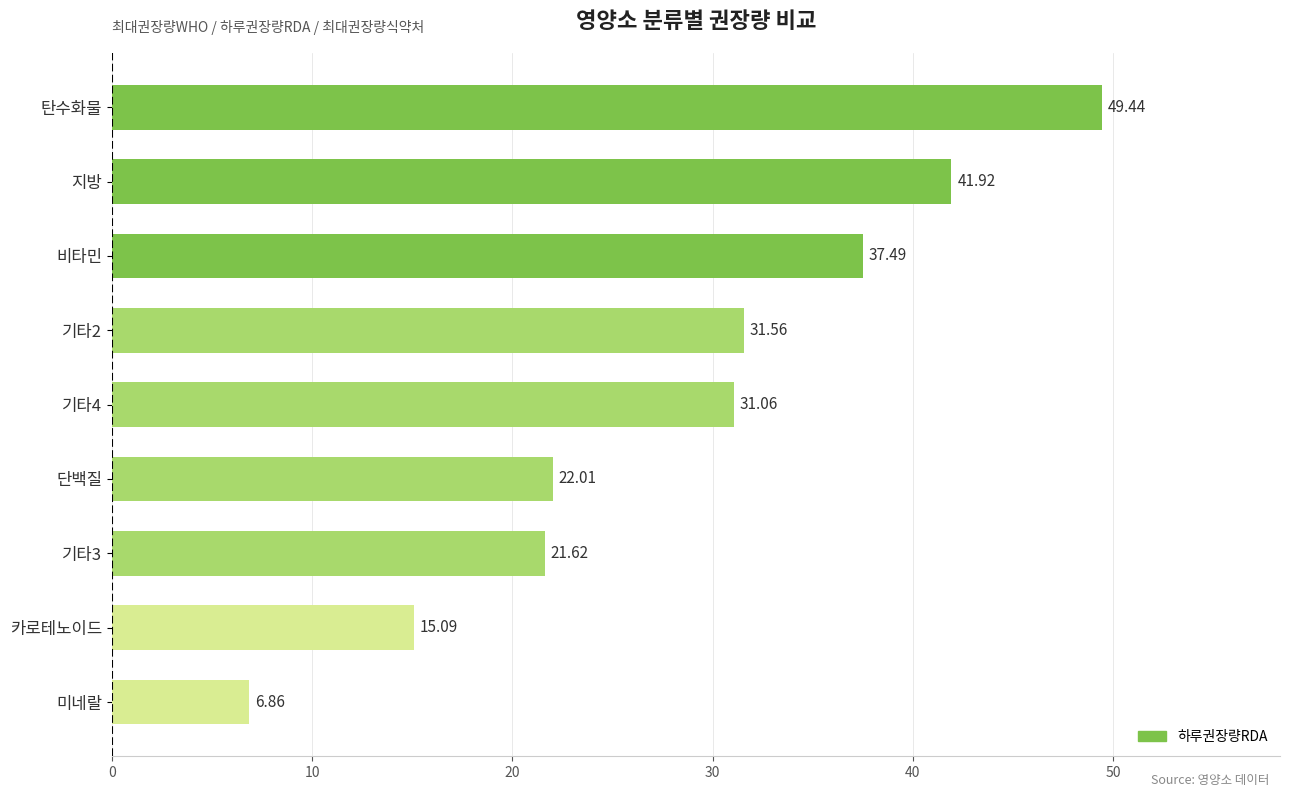

Approximately how many times larger is the value at 단백질 compared to 카로테노이드?

1.5